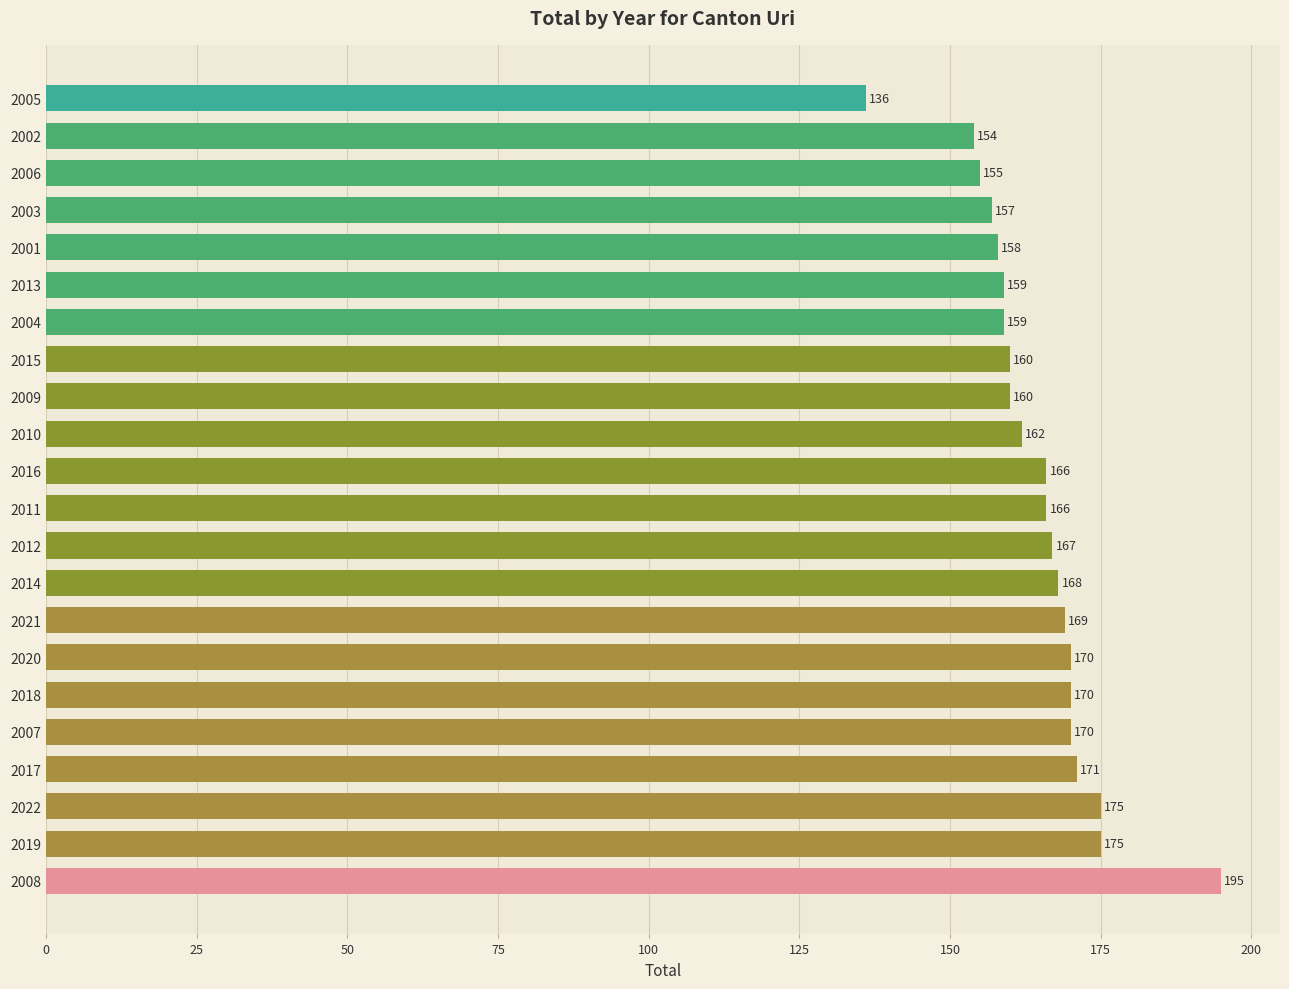

What is the sum of all values?

3622